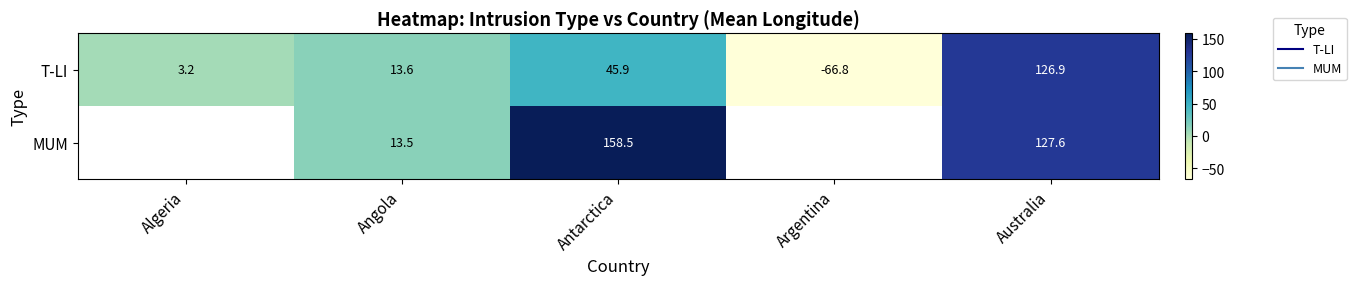

What is the difference between the highest and lowest values at Angola?

0.1